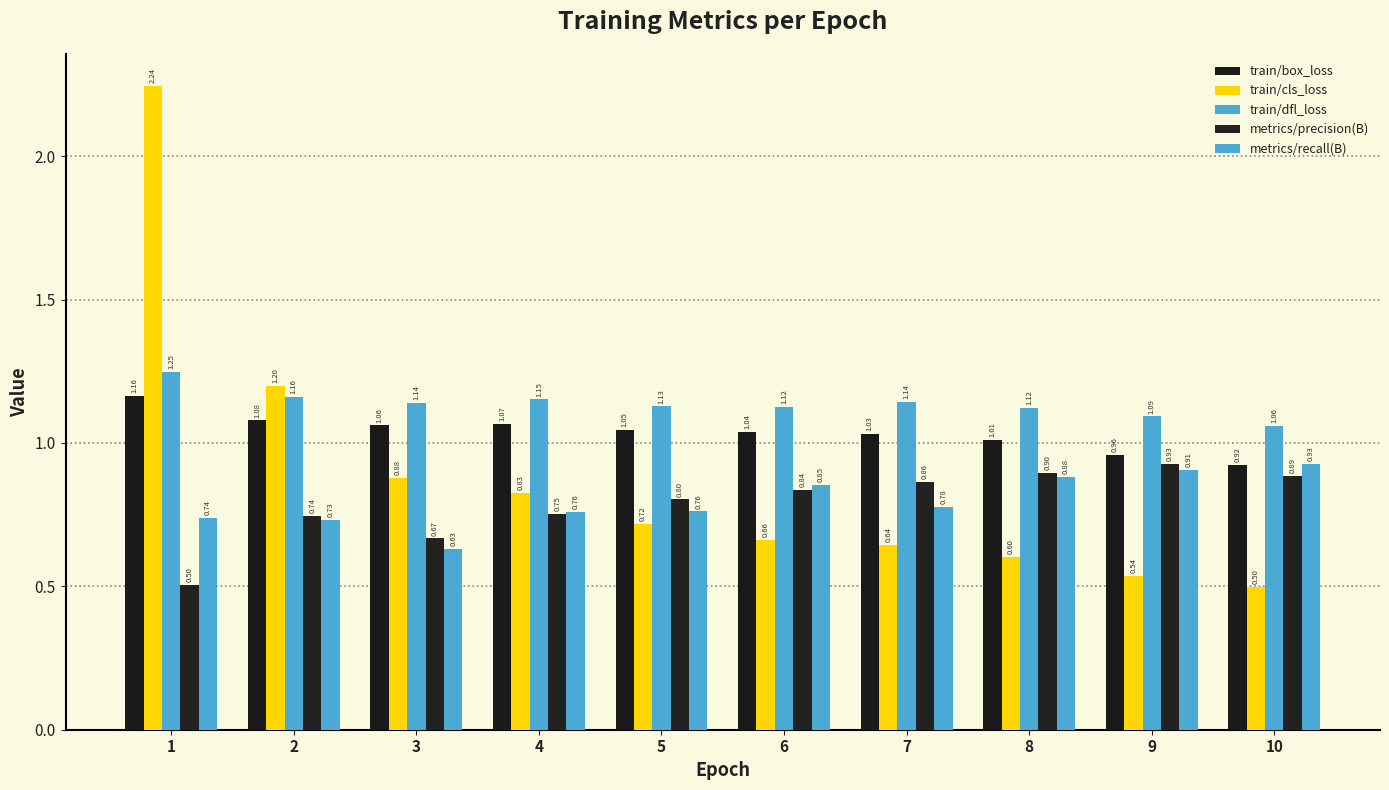

How many data points does each series have?

10